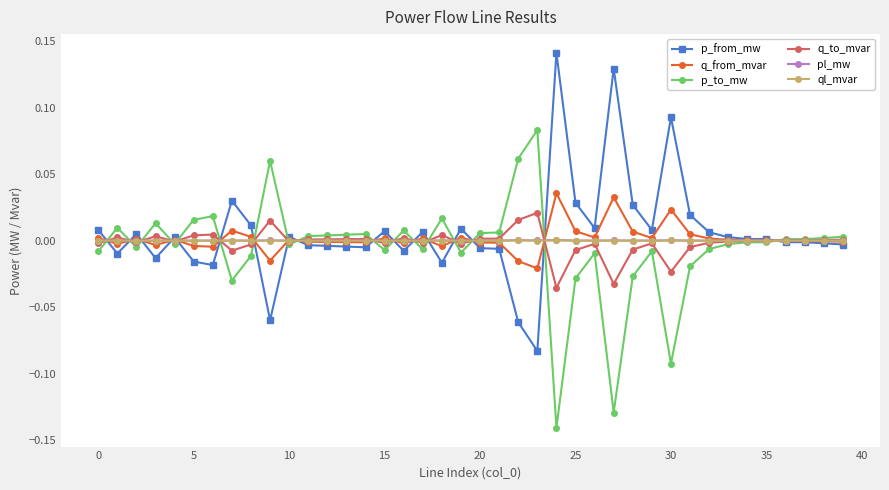

What are all the series names shown in the legend?

p_from_mw, q_from_mvar, p_to_mw, q_to_mvar, pl_mw, ql_mvar